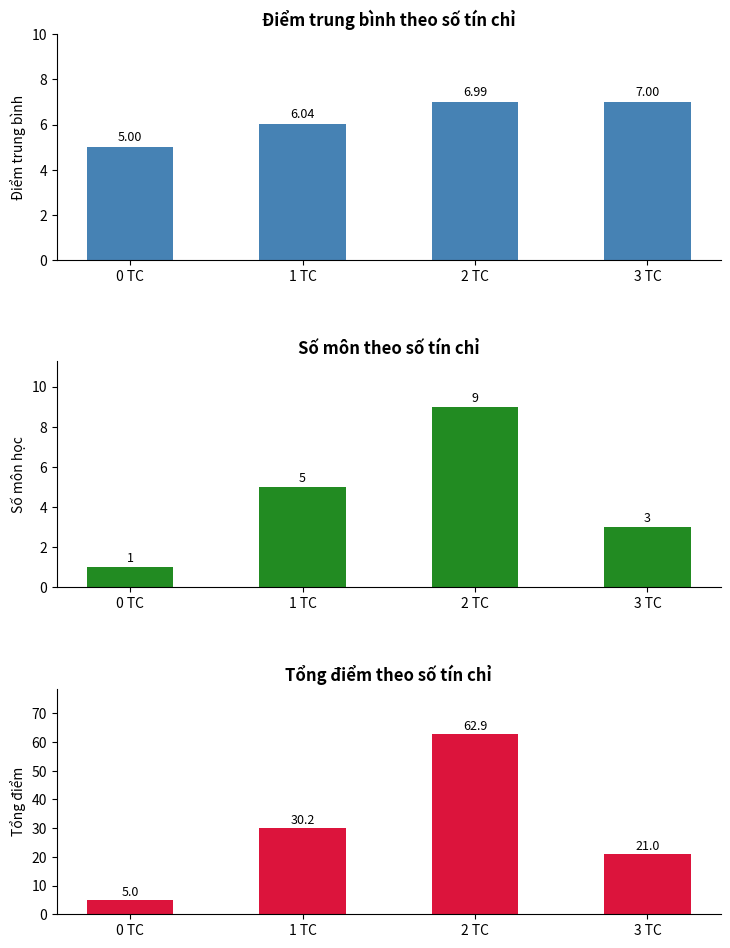

What are all the series names shown in the legend?

Điểm trung bình, Số môn, Tổng điểm